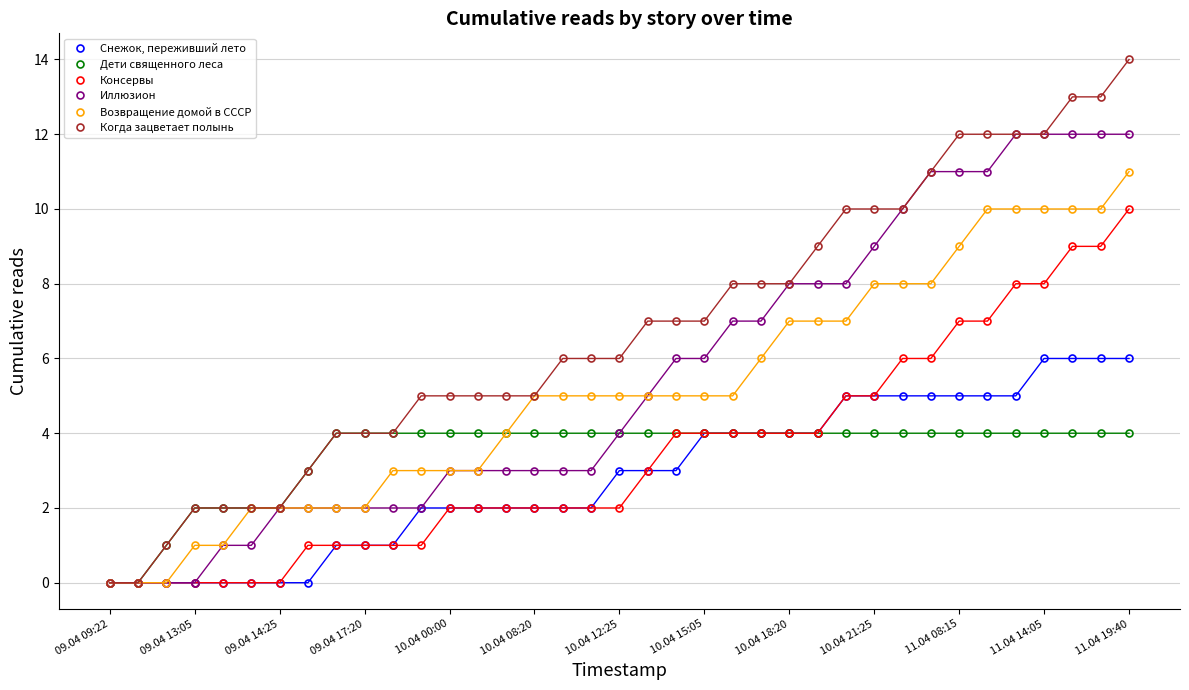

Count the Снежок, переживший лето values in the range 1 to 5.

25